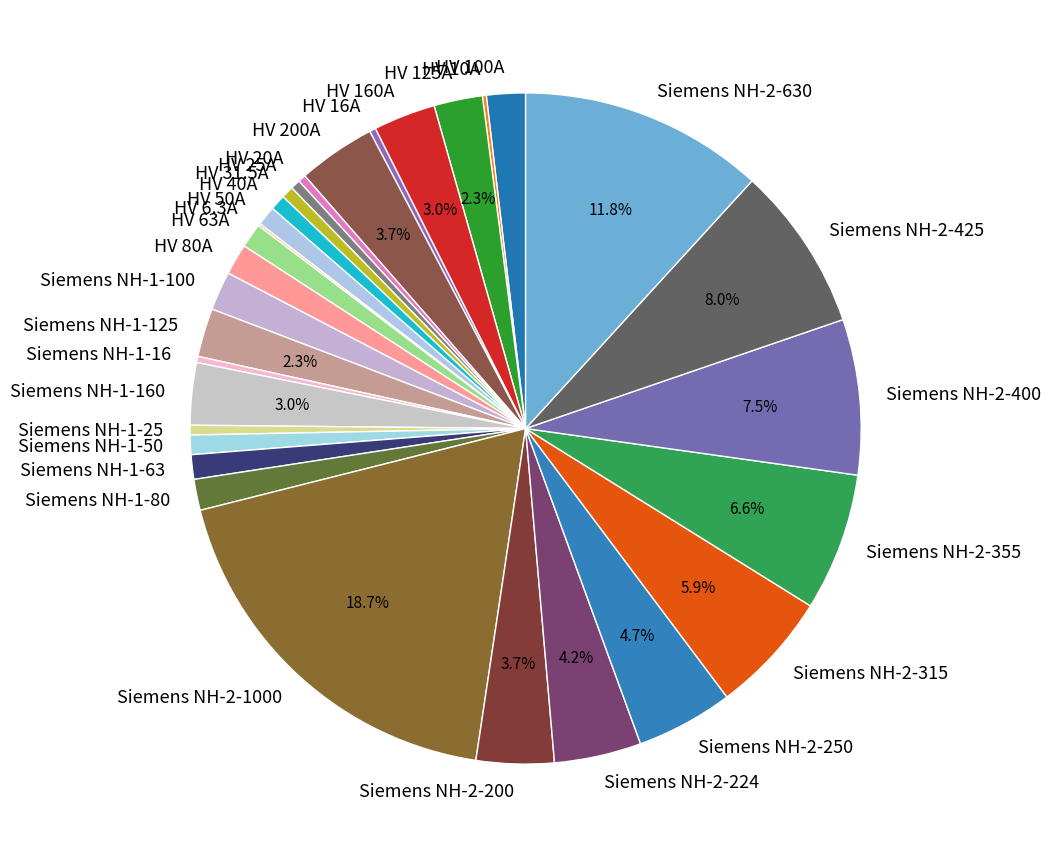

Which slice is the largest?

Siemens NH-2-1000